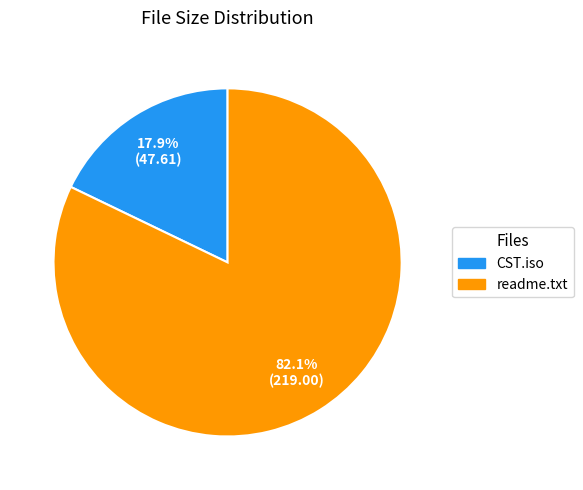

To the nearest percent, what is the average slice percentage?

50%